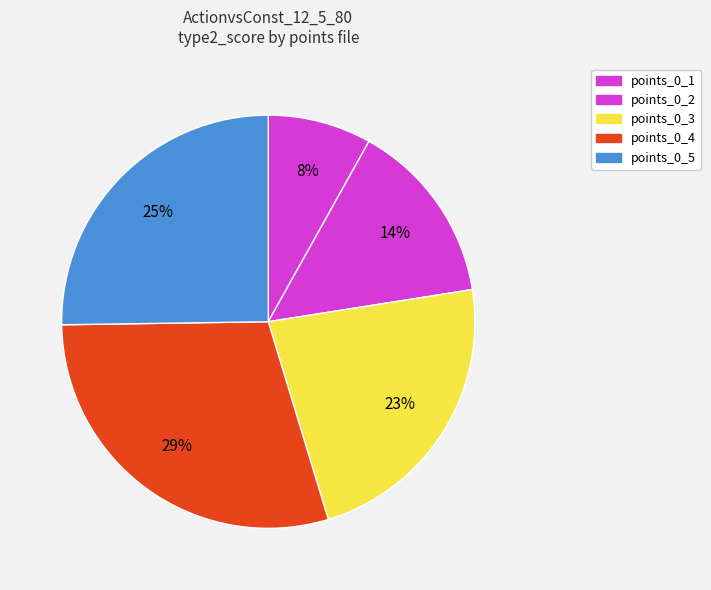

How many segments does this pie chart have?

5